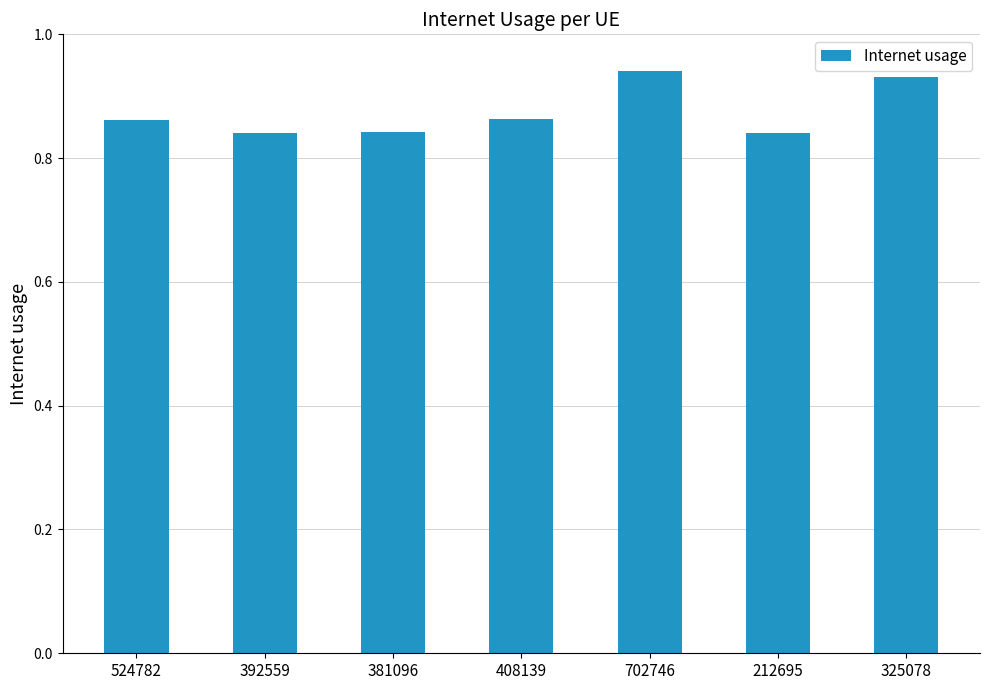

What is the change in value from 392559 to 702746?

+0.1